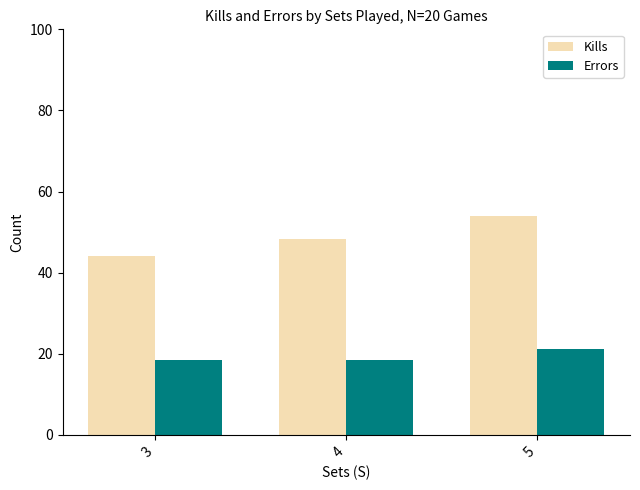

What is the sum of the Errors values at 3 and 4?

36.9